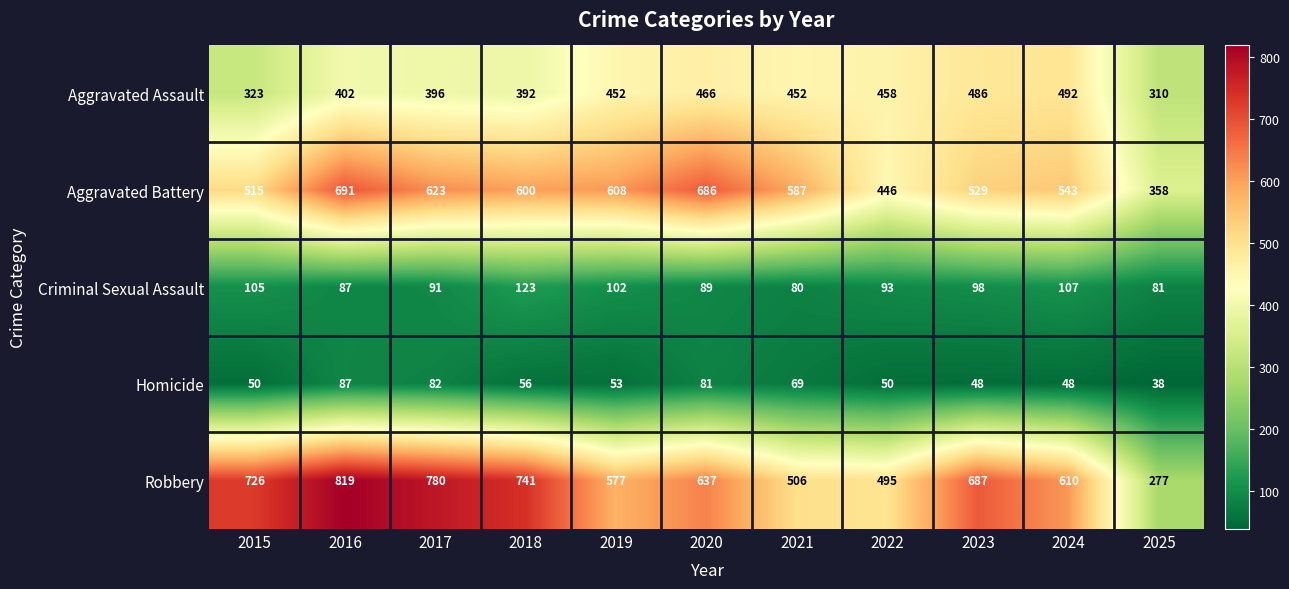

Which category has the lowest value across all series?

2025